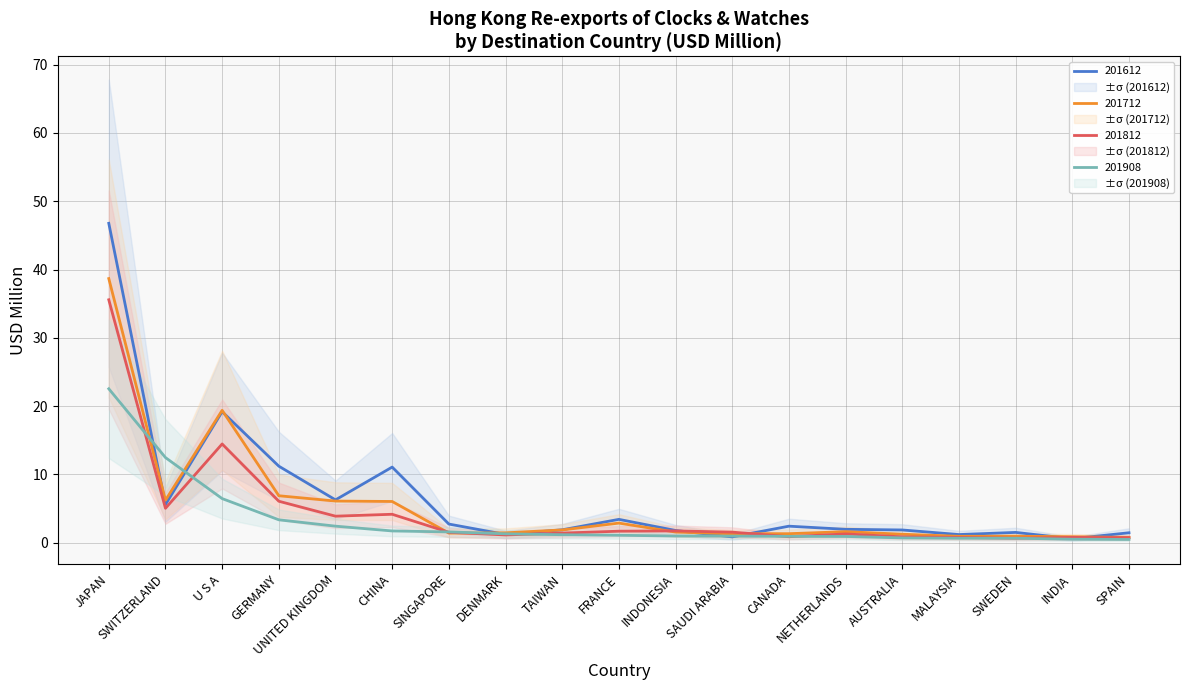

At how many categories does at least one series exceed 22?

1